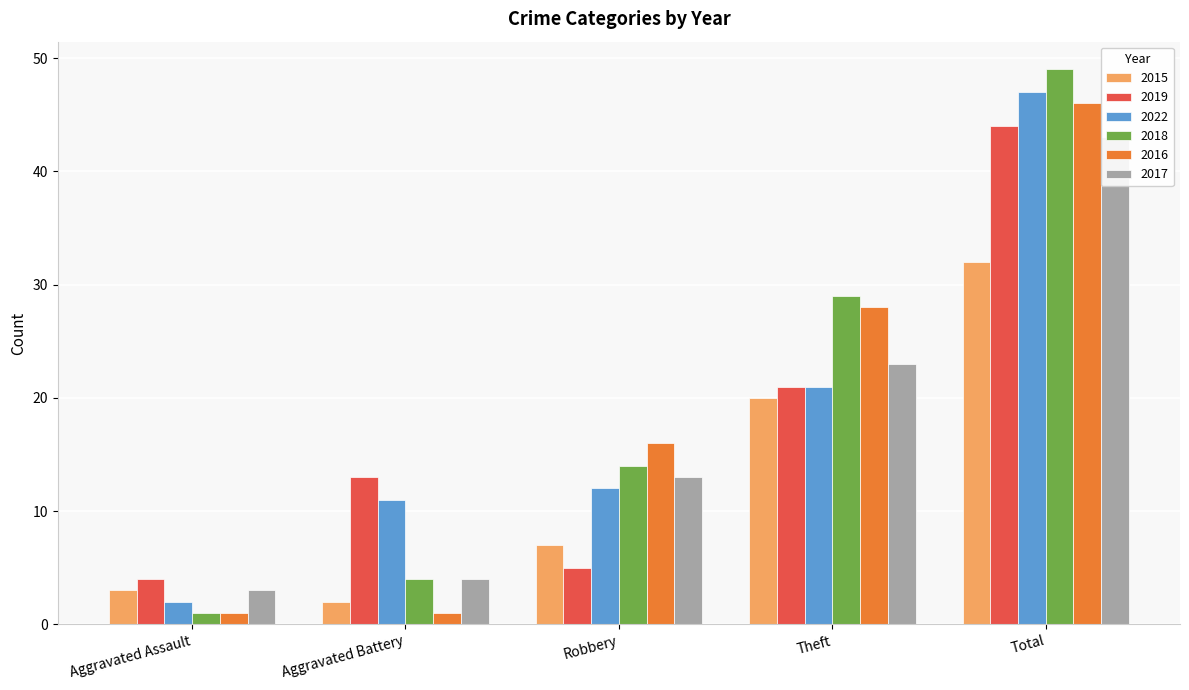

The 2022 series shows 1 at Aggravated Assault. True or false?

False